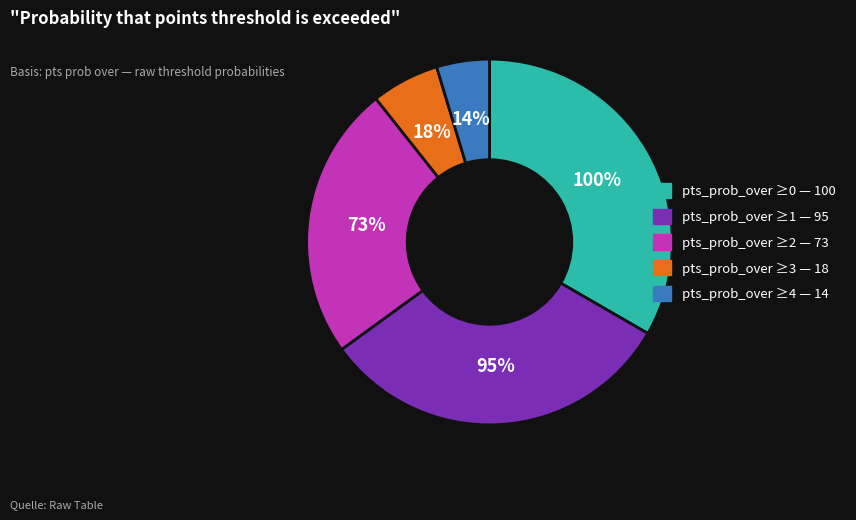

Which slice is the largest?

pts prob over 0